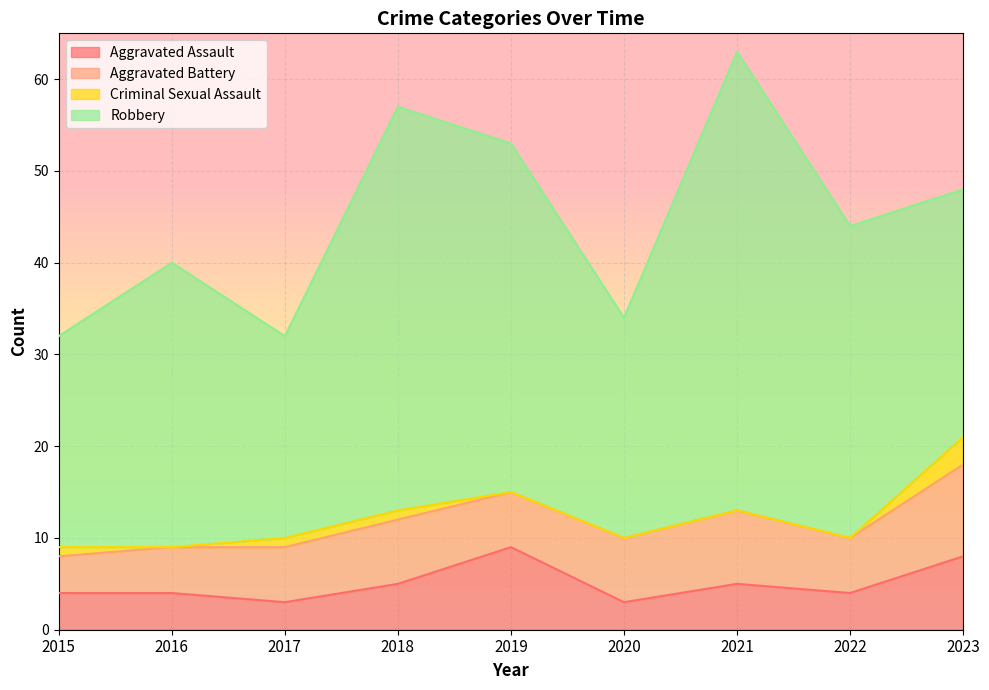

What are all the series names shown in the legend?

Aggravated Assault, Aggravated Battery, Criminal Sexual Assault, Robbery